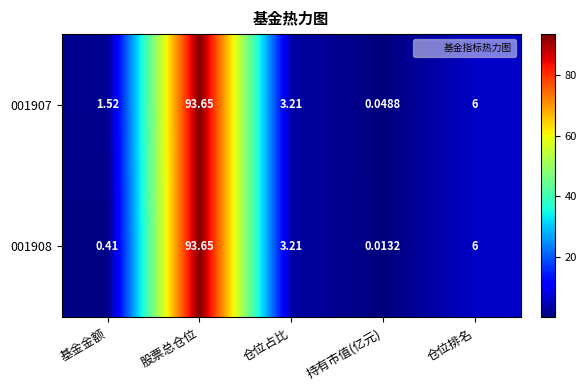

At which label does 001907 reach its minimum?

持有市值(亿元)